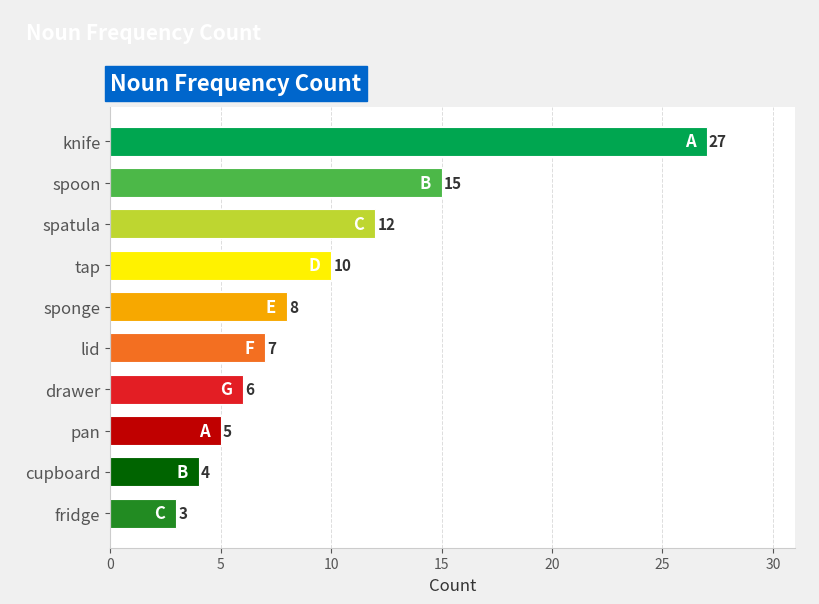

Reading top to bottom, transcribe all the data shown in this chart.

knife=27	spoon=15	spatula=12	tap=10	sponge=8	lid=7	drawer=6	pan=5	cupboard=4	fridge=3